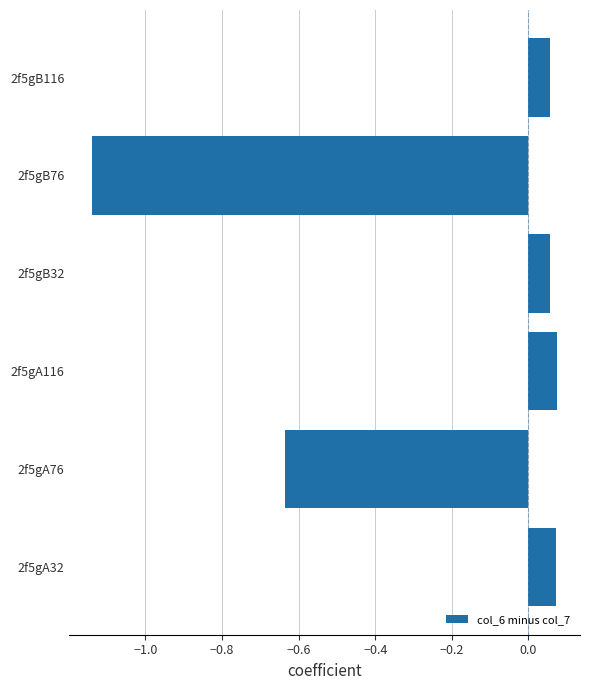

The value at 2f5gA76 is -0.4. True or false?

False